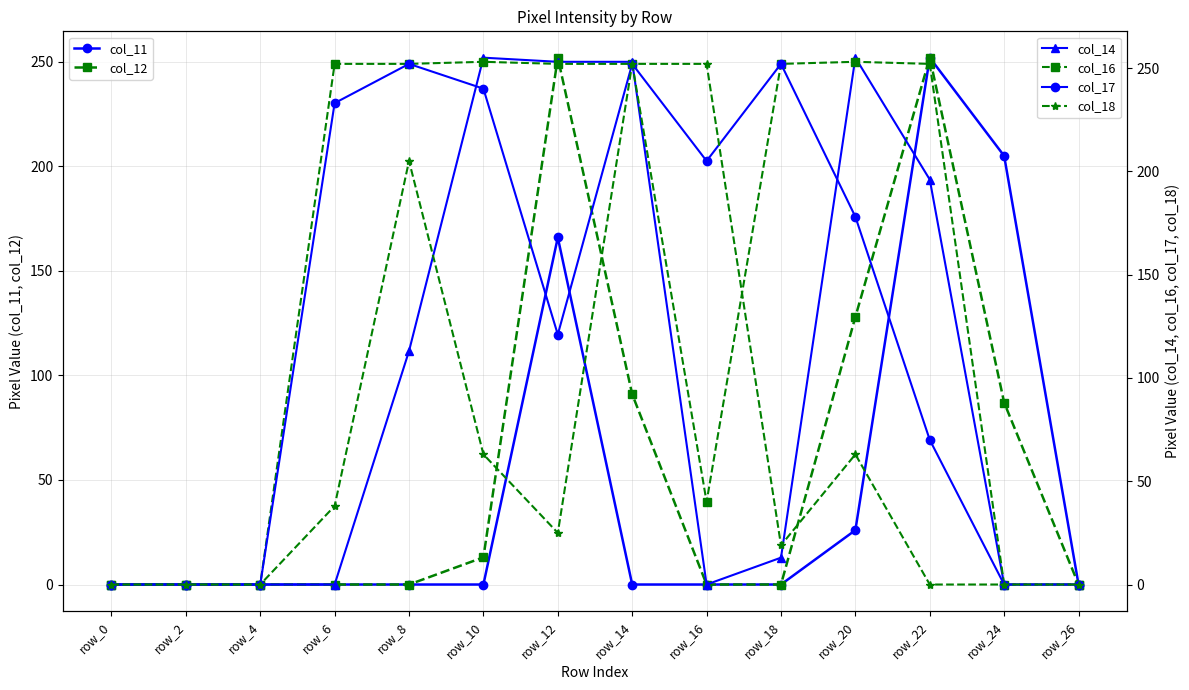

The col_12 series shows 199 at row_20. True or false?

False